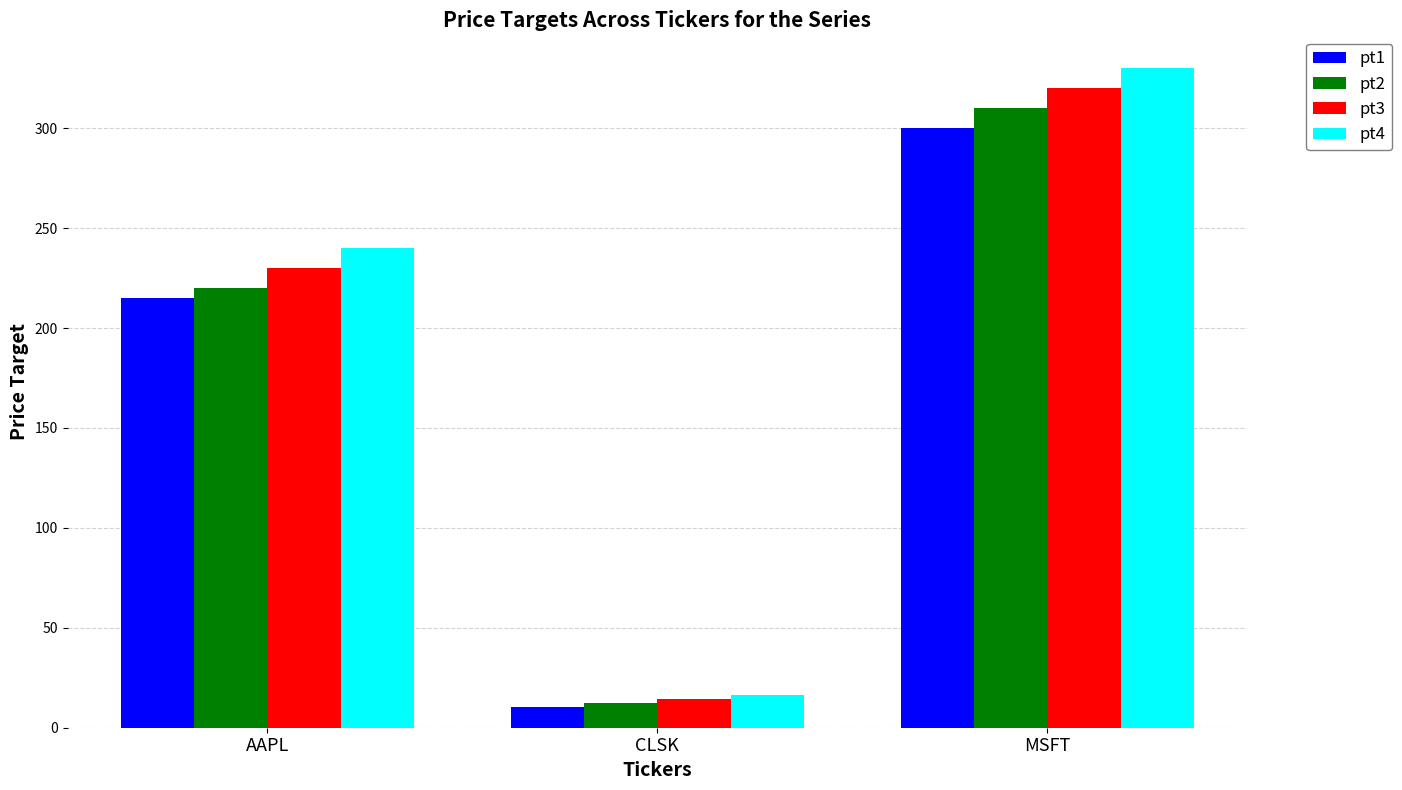

Are the bars grouped side by side (vs. stacked)?

Yes